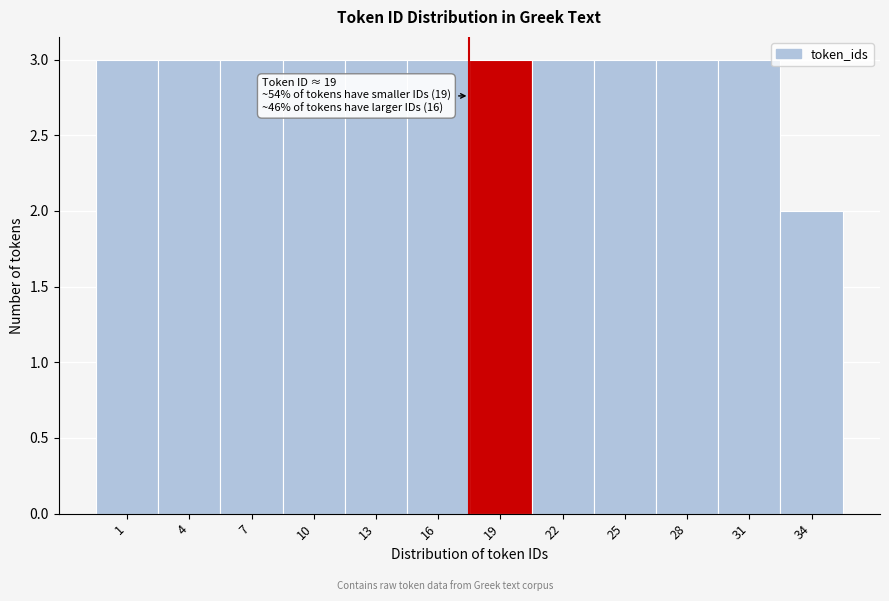

Reading right to left, list all the values displayed in this chart.

34=2	31=3	28=3	25=3	22=3	19=3	16=3	13=3	10=3	7=3	4=3	1=3